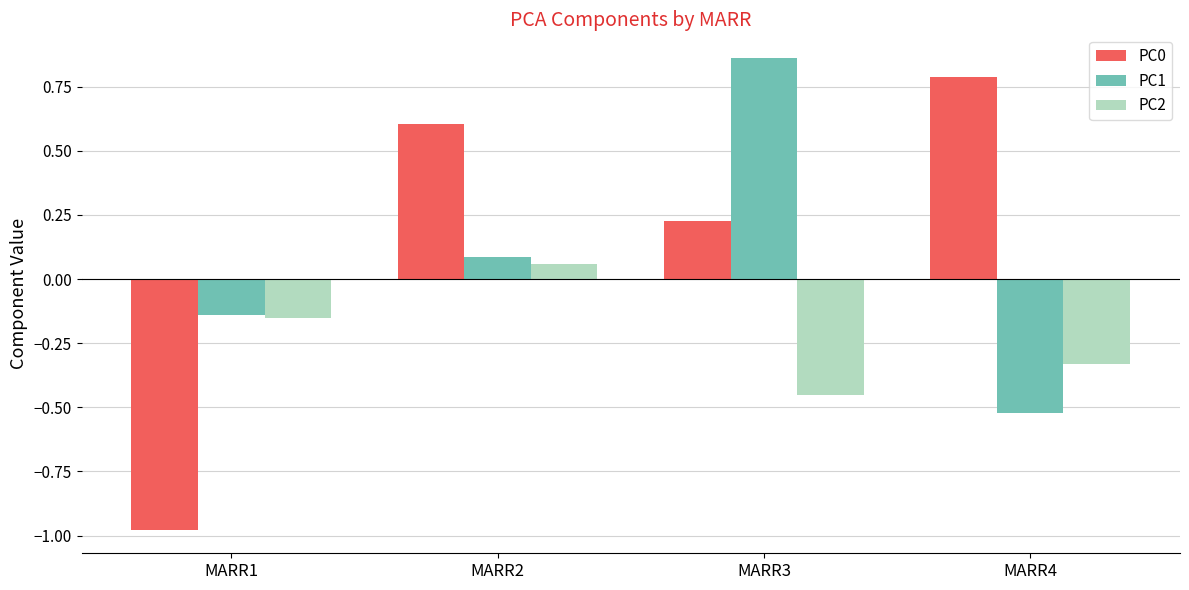

What is the total value across all series at MARR1?

-1.3